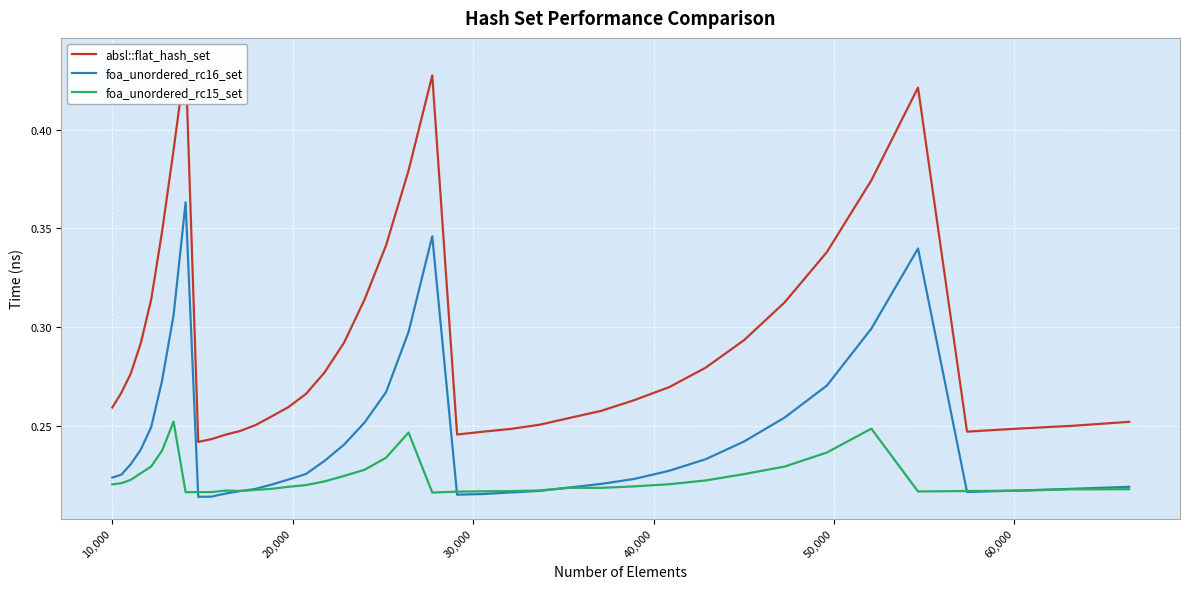

How many times do foa_unordered_rc15_set and foa_unordered_rc16_set cross each other?

6